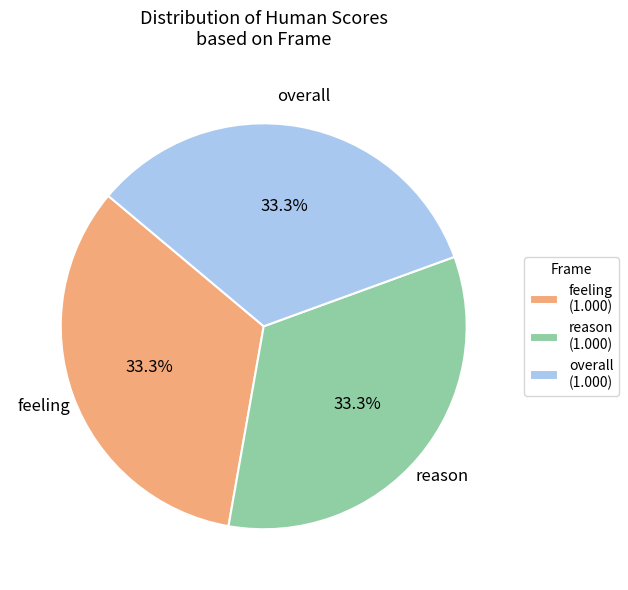

Combined, what portion of the pie is reason (1.000) and feeling (1.000)?

66.7%